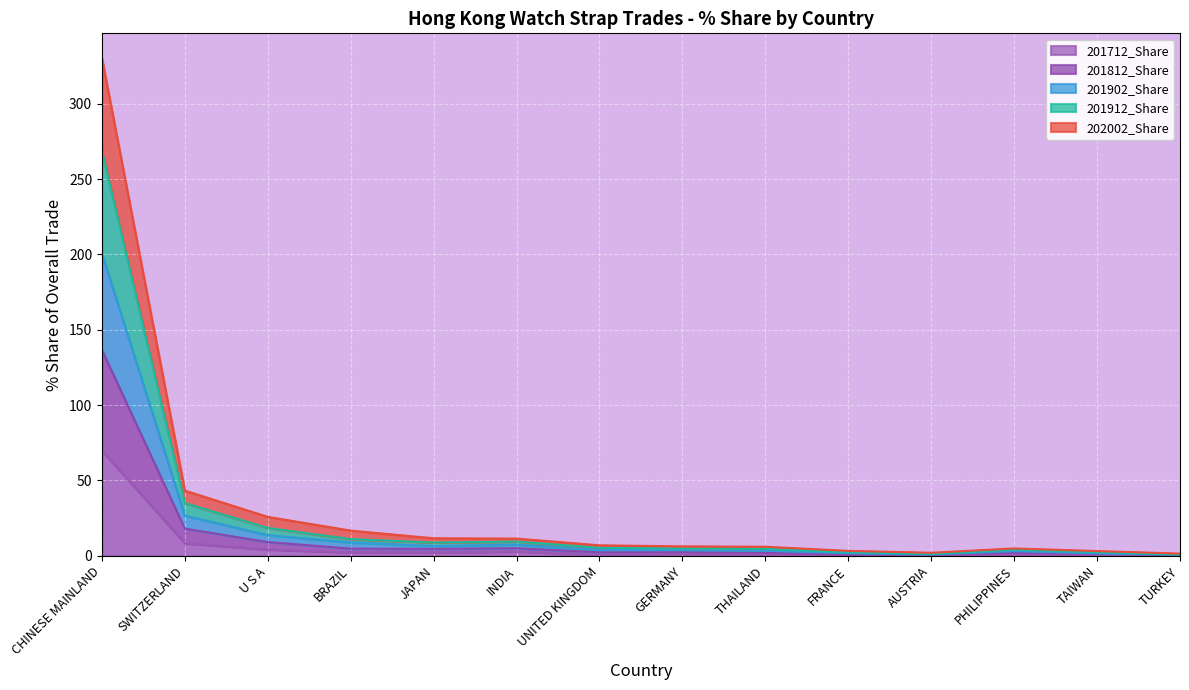

How many interior local peaks does the 201812_Share series have?

3